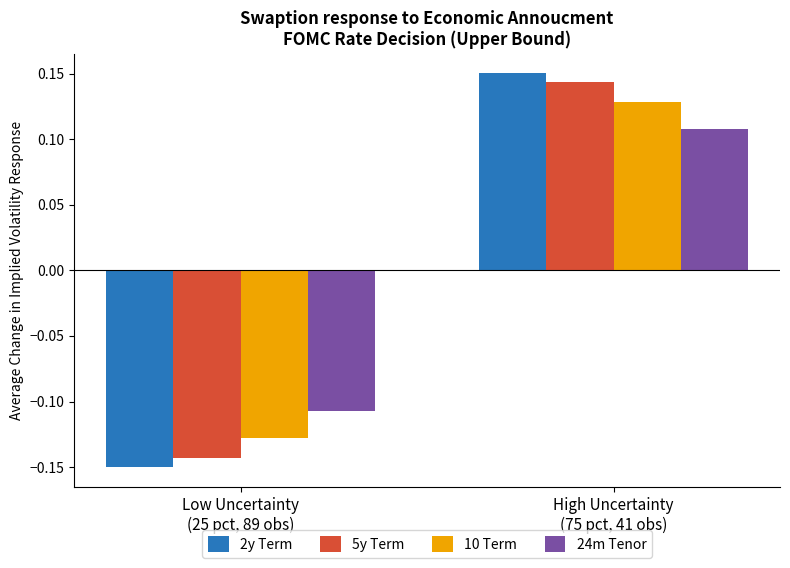

How many groups of bars are there?

2